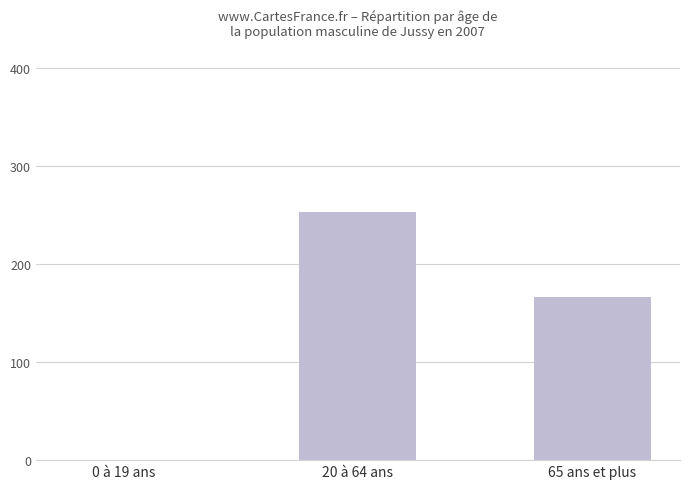

At which category does the chart reach its minimum across all series?

0 à 19 ans